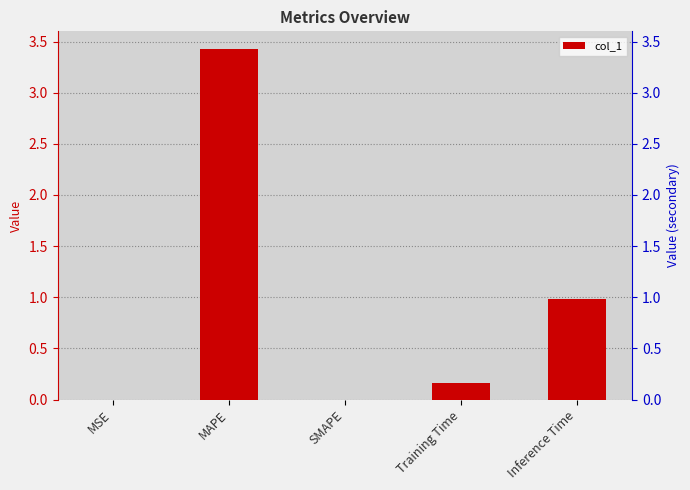

Rank the categories by value from highest to lowest.

MAPE, Inference Time, Training Time, MSE, SMAPE